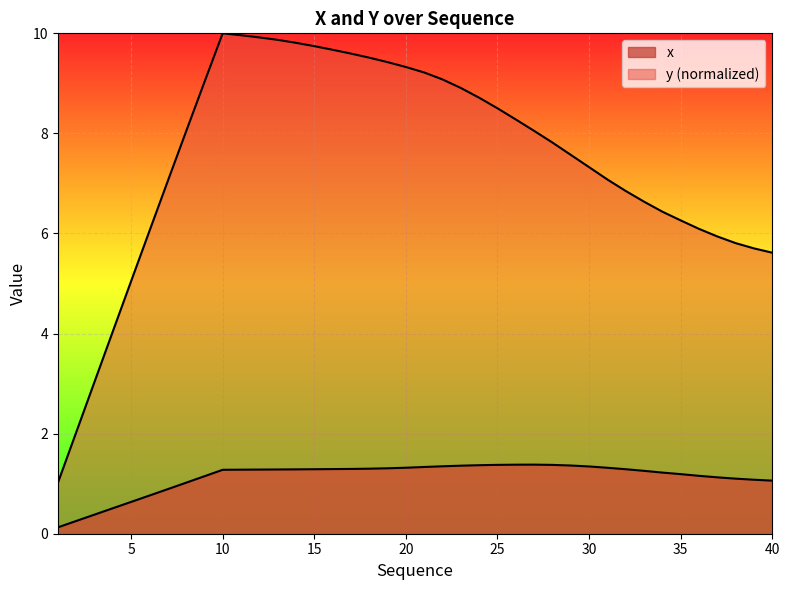

Rank the series by their average value, from lowest to highest.

x, y